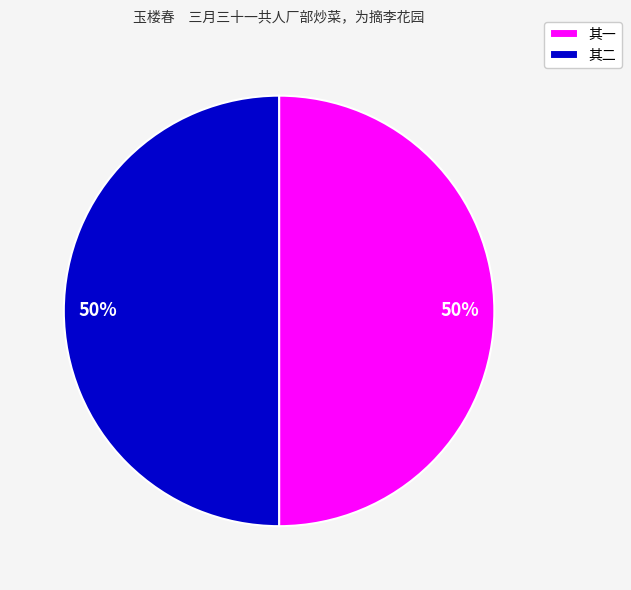

What percentage is the 其二 slice, to the nearest percent?

50%